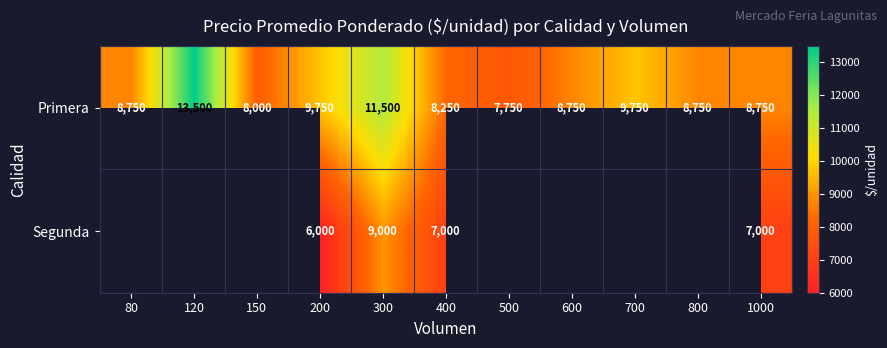

What value does the Primera series have at 300, to the nearest 50?

11500